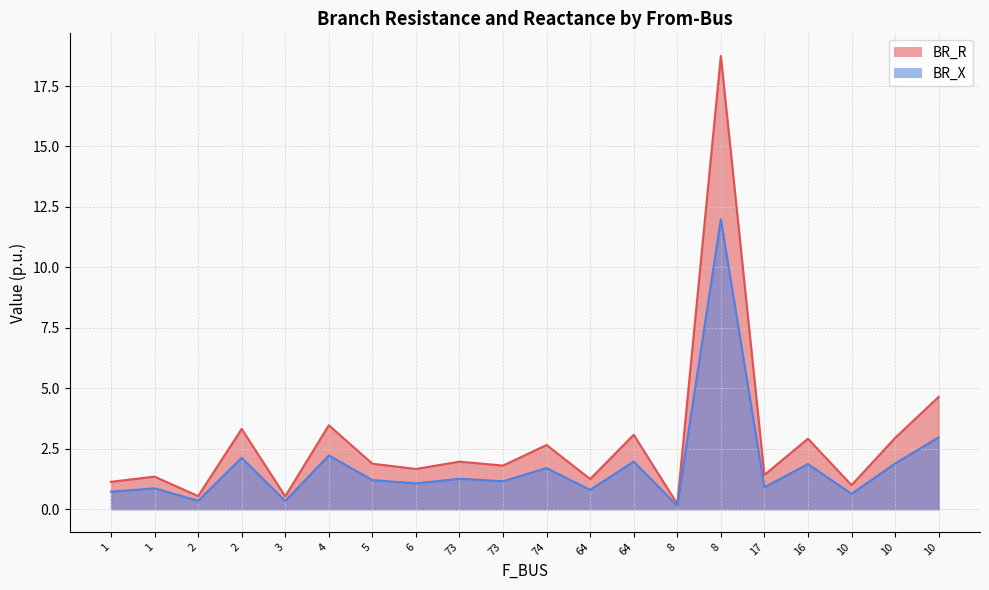

True or false: BR_R and BR_X cross at least once.

False